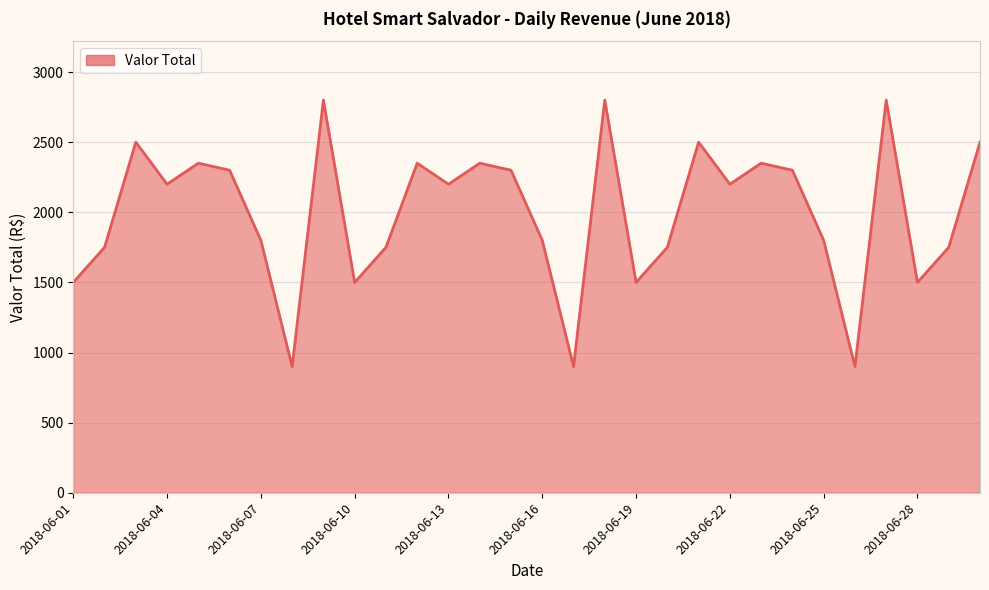

What is the difference between the maximum and minimum values?

1900.0